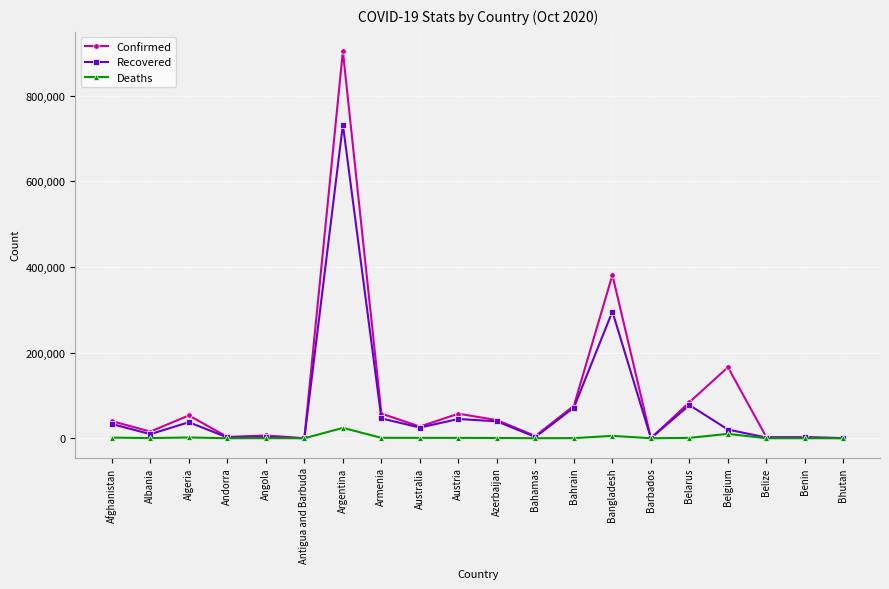

What is the approximate value of Recovered at Belgium?

20324